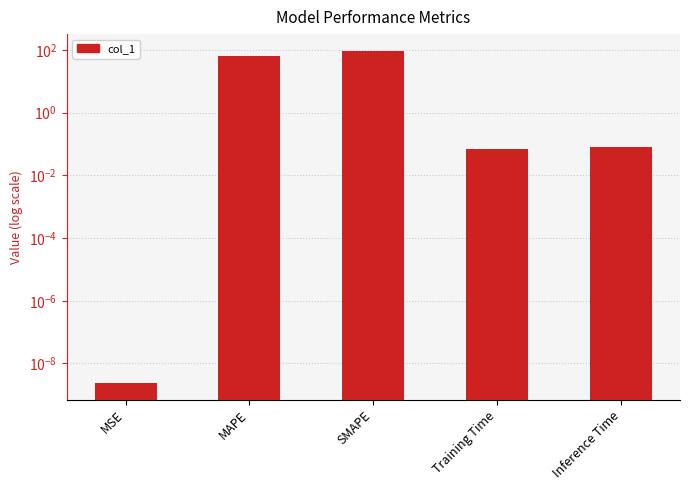

What is the label of the 5th bar from the right?

MSE